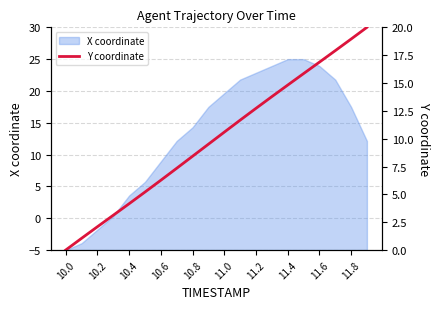

Does the chart have visible grid lines?

Yes